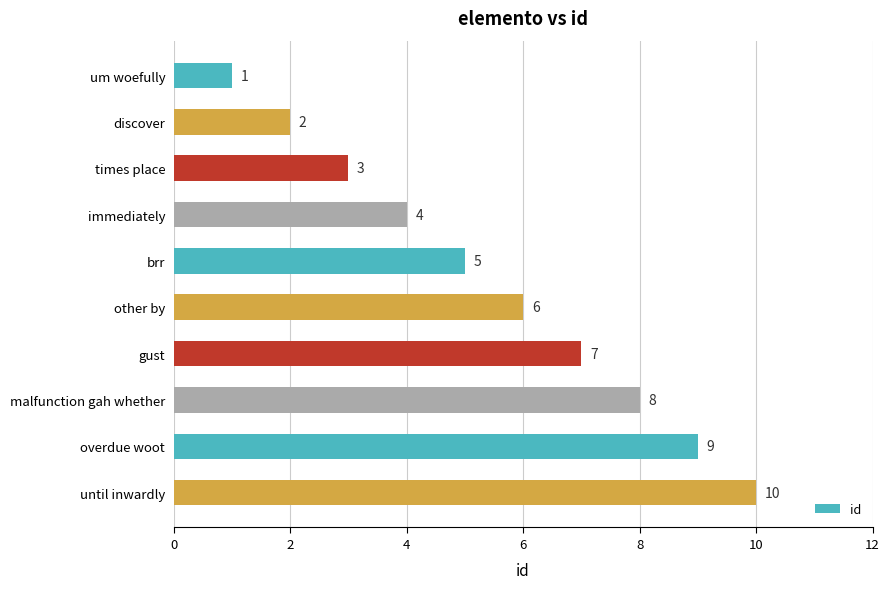

What is the difference between the second highest and second lowest values?

7